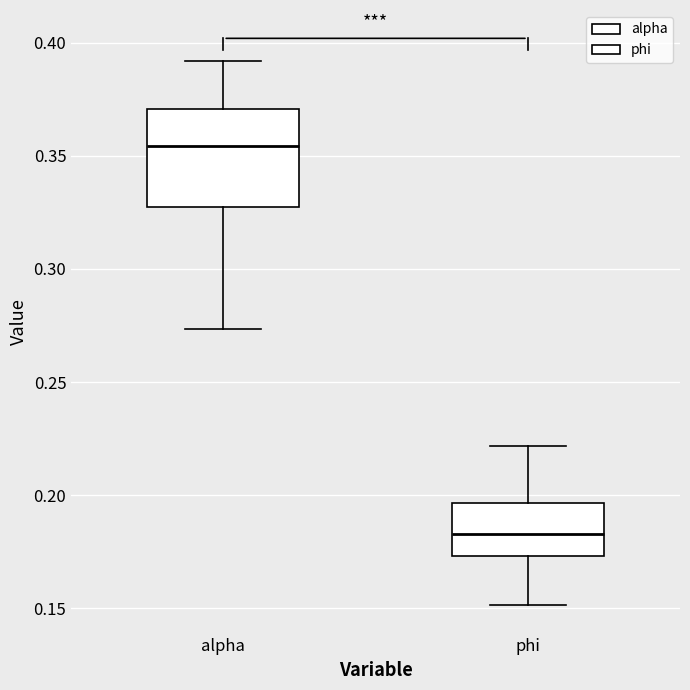

Which box has the lowest median line?

phi